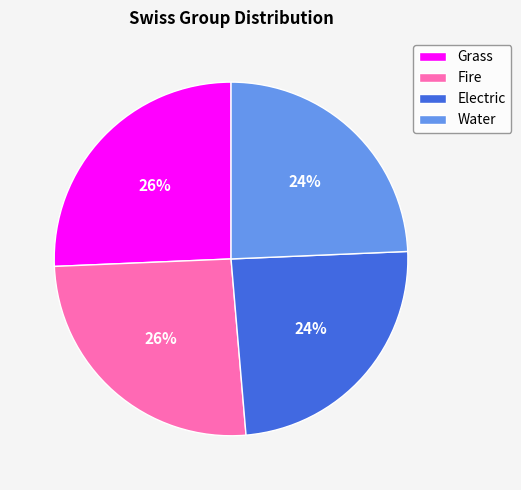

To the nearest percent, what percentage of the pie is Electric?

24%